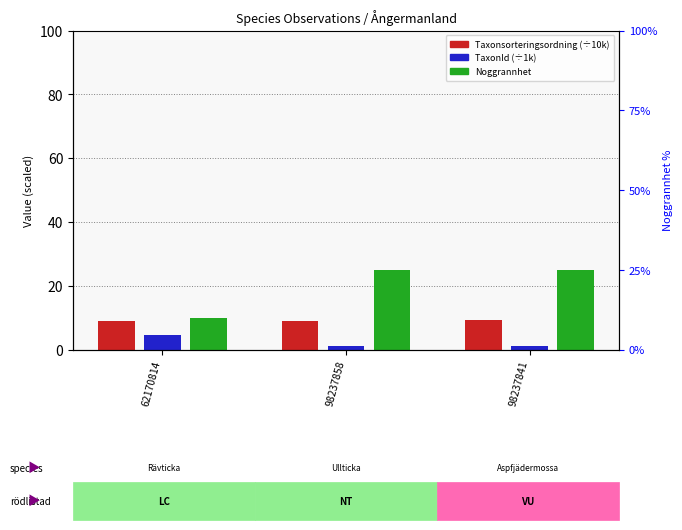

What is the value of the Taxonsorteringsordning (÷10k) bar at the 1st from the left?

8.9